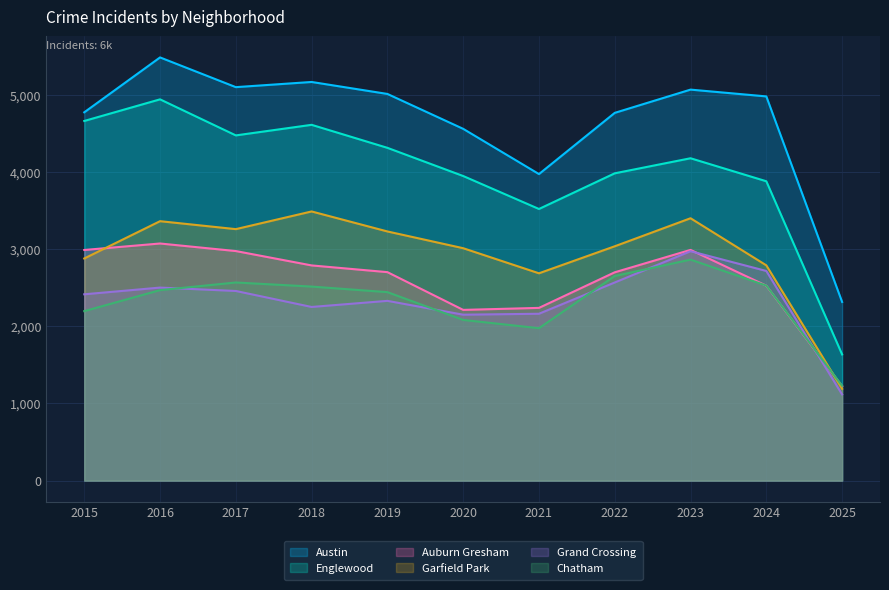

How many interior local peaks does the Austin series have?

3